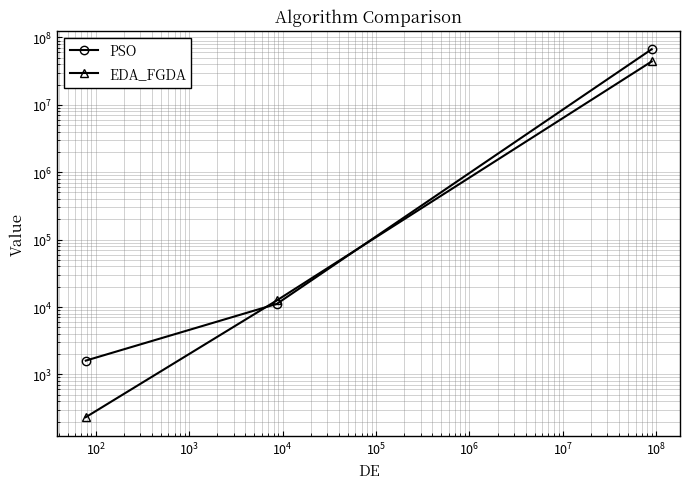

Rank the series by their maximum value, from lowest to highest.

EDA_FGDA, PSO